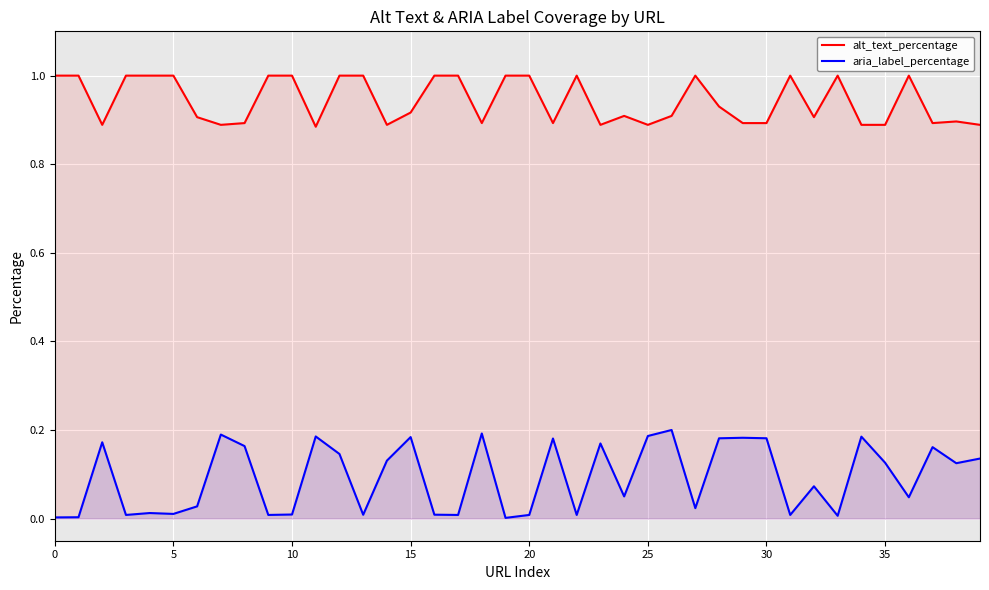

What is the difference between the maximum and minimum values in the alt_text_percentage series?

0.1